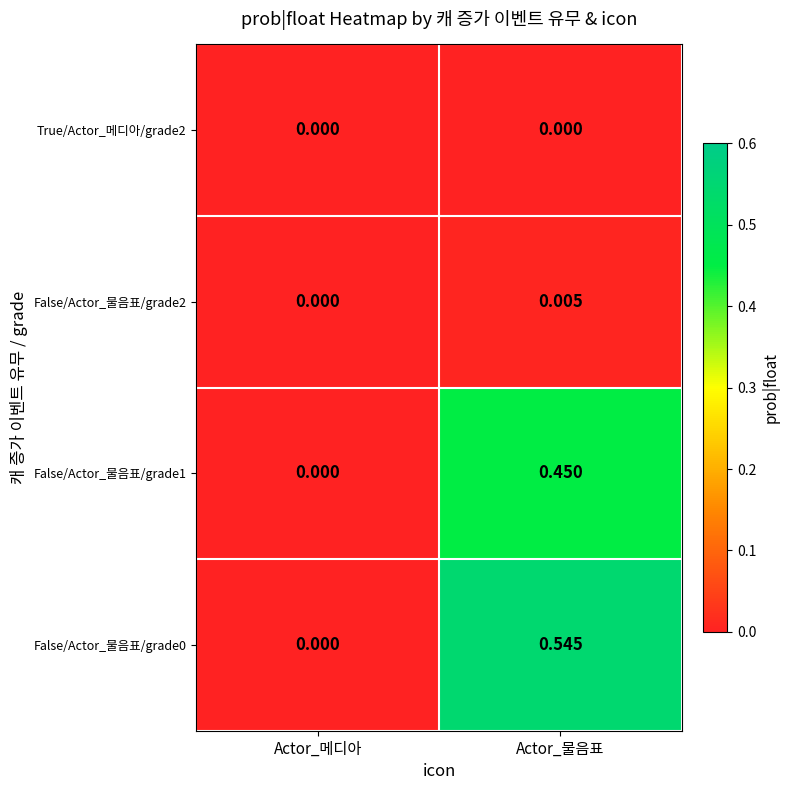

At which label is False/Actor_물음표/grade2 closest to 0?

Actor_메디아